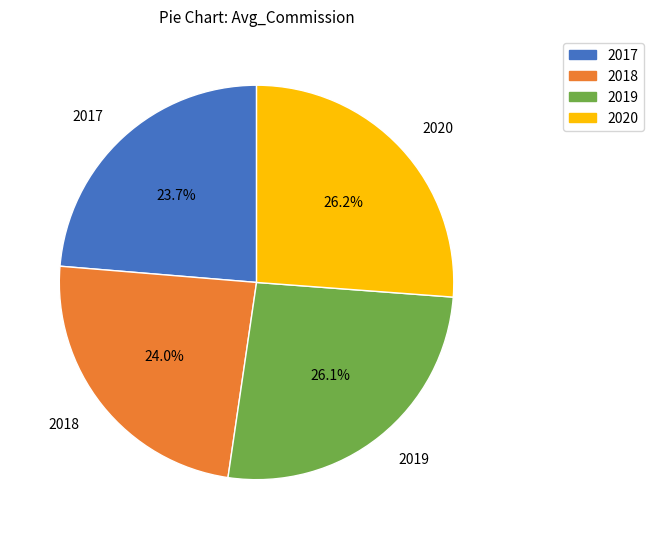

Approximately how many times larger is the value at 2019 compared to 2017?

1.1